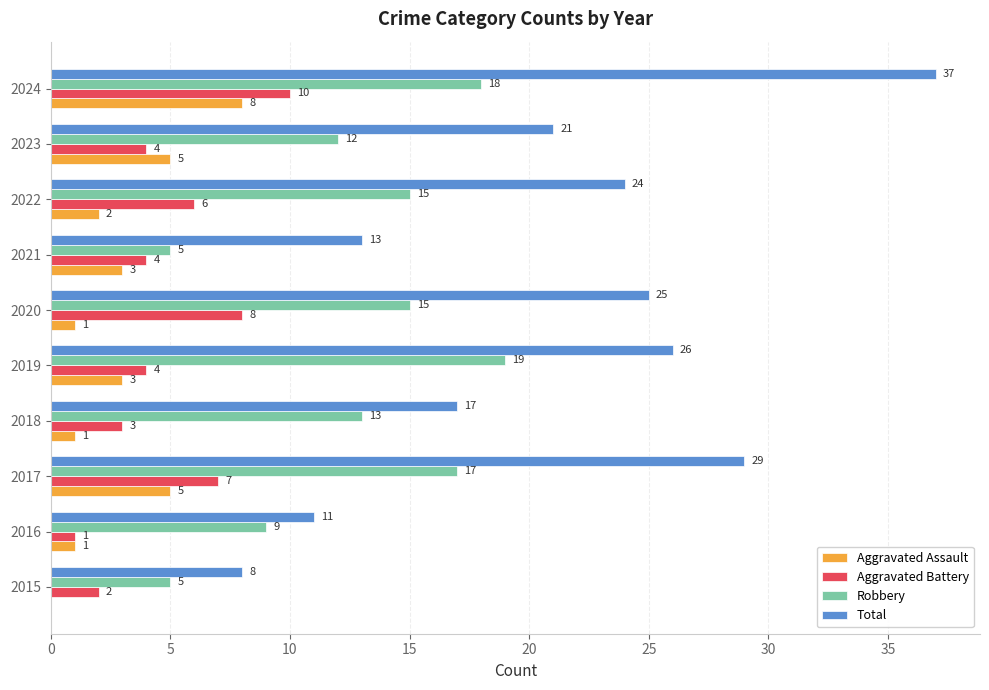

What are all the series names shown in the legend?

Aggravated Assault, Aggravated Battery, Robbery, Total